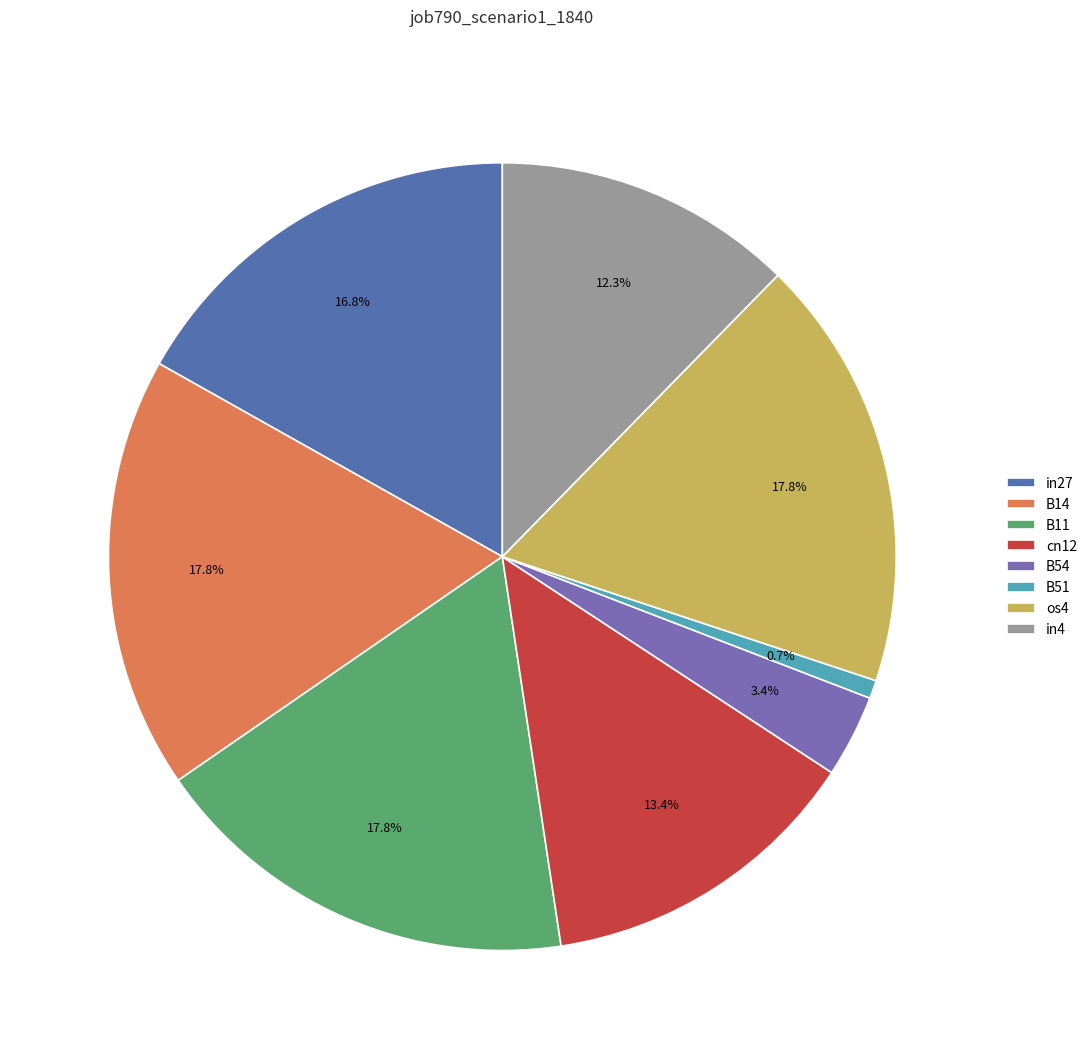

What is the largest slice in the pie chart?

B14